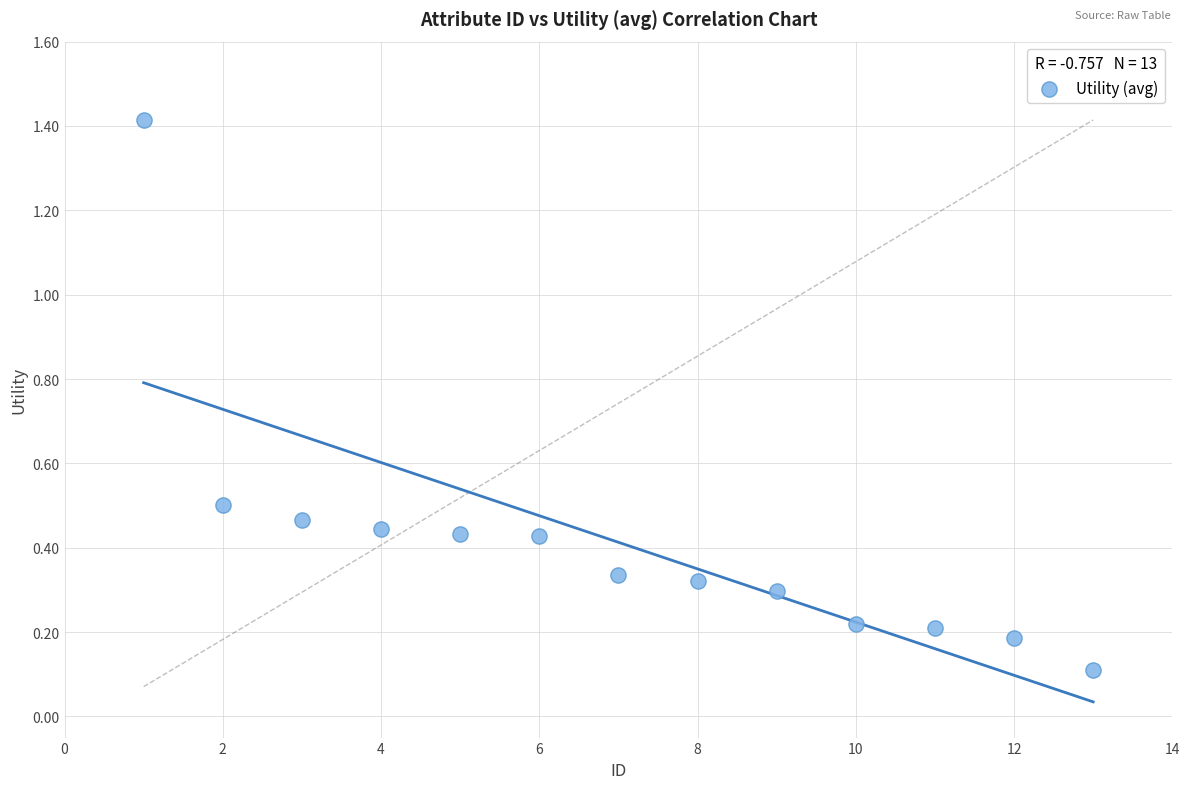

What is the range of Y values (max minus min)?

1.3